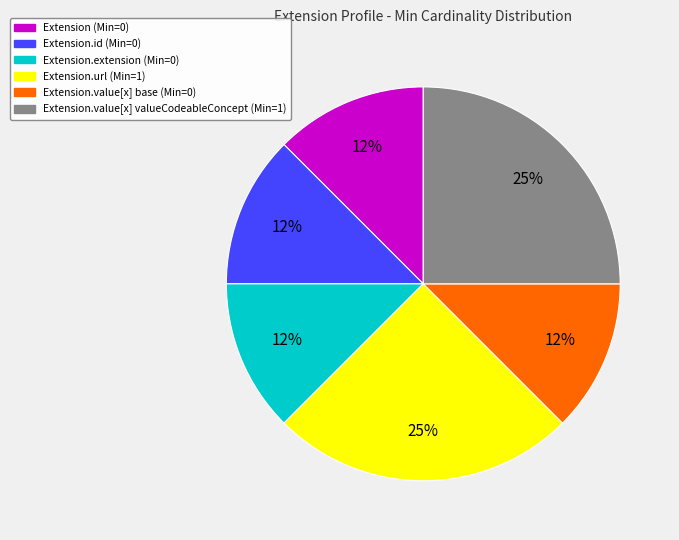

To the nearest percent, what is the average slice percentage?

17%